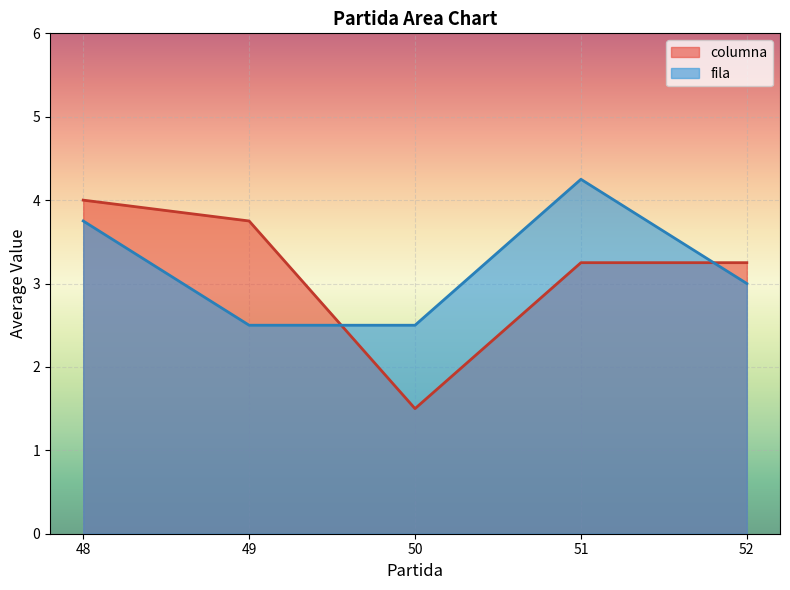

Rank the series by their maximum value, from highest to lowest.

fila, columna